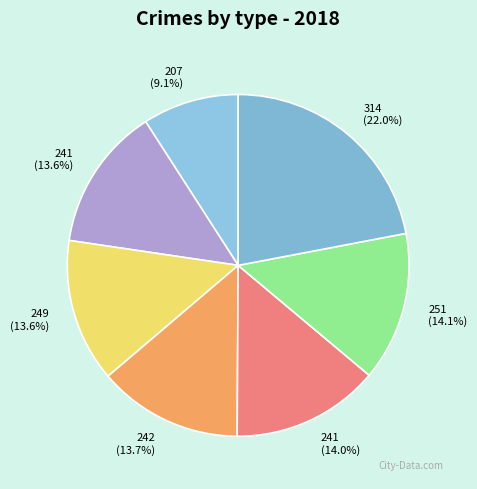

How many segments does this pie chart have?

7